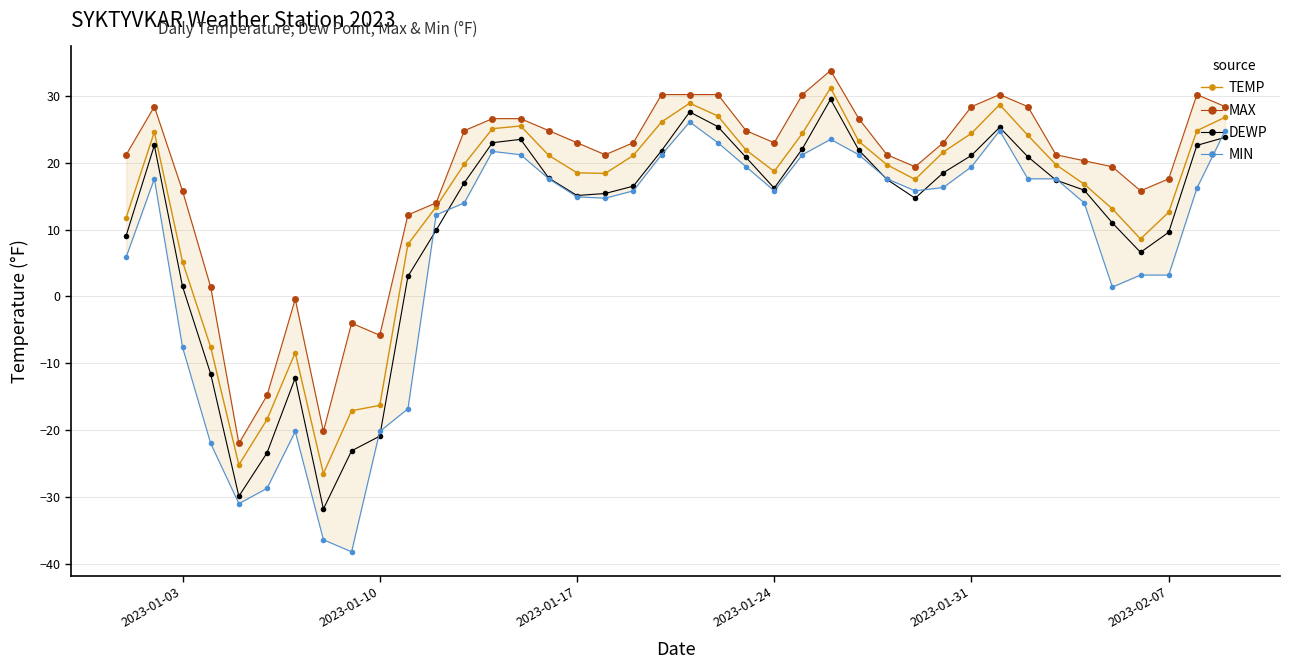

Reading left to right, list all the values displayed in this chart.

TEMP: 11.8	24.6	5.2	-7.6	-25.2	-18.4	-8.4	-26.5	-17.1	-16.3	7.8	13.4	19.8	25.1	25.5	21.1	18.5	18.4	21.1	26.1	28.9	27.0	21.9	18.7	24.4	31.2	23.2	19.7	17.5	21.6	24.4	28.7	24.1	19.7	16.8	13.1	8.6	12.6	24.8	26.8
MAX: 21.2	28.4	15.8	1.4	-22.0	-14.8	-0.4	-20.2	-4.0	-5.8	12.2	14.0	24.8	26.6	26.6	24.8	23.0	21.2	23.0	30.2	30.2	30.2	24.8	23.0	30.2	33.8	26.6	21.2	19.4	23.0	28.4	30.2	28.4	21.2	20.3	19.4	15.8	17.6	30.2	28.4
DEWP: 9.1	22.6	1.5	-11.6	-29.9	-23.4	-12.2	-31.8	-23.1	-20.9	3.0	9.9	17.0	23.0	23.5	17.7	15.1	15.4	16.5	21.8	27.6	25.4	20.8	16.2	22.1	29.5	21.9	17.5	14.7	18.5	21.1	25.3	20.9	17.4	15.9	11.0	6.6	9.6	22.6	23.8
MIN: 5.9	17.6	-7.6	-22.0	-31.0	-28.7	-20.2	-36.4	-38.2	-20.2	-16.8	12.2	14.0	21.7	21.2	17.6	14.9	14.7	15.8	21.2	26.1	23.0	19.4	15.8	21.2	23.5	21.2	17.6	15.8	16.3	19.4	24.8	17.6	17.6	14.0	1.4	3.2	3.2	16.2	24.8